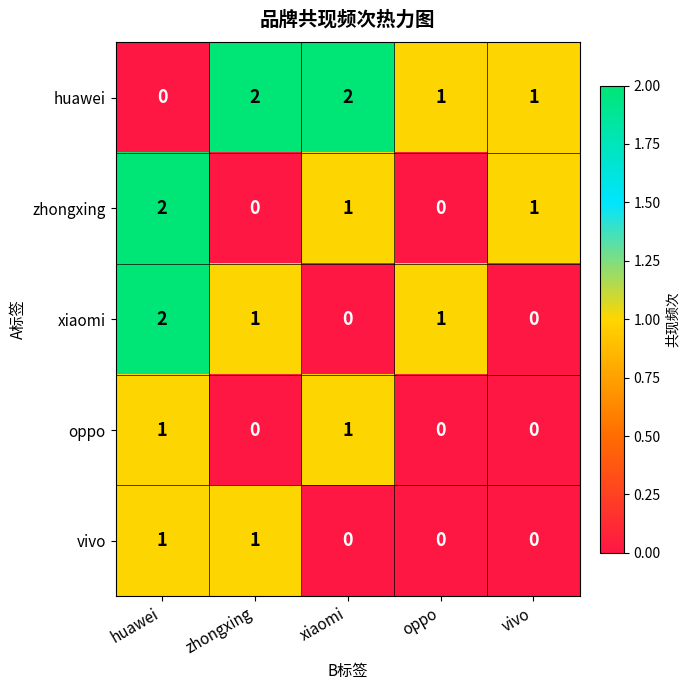

How many positive values does the huawei series have?

4